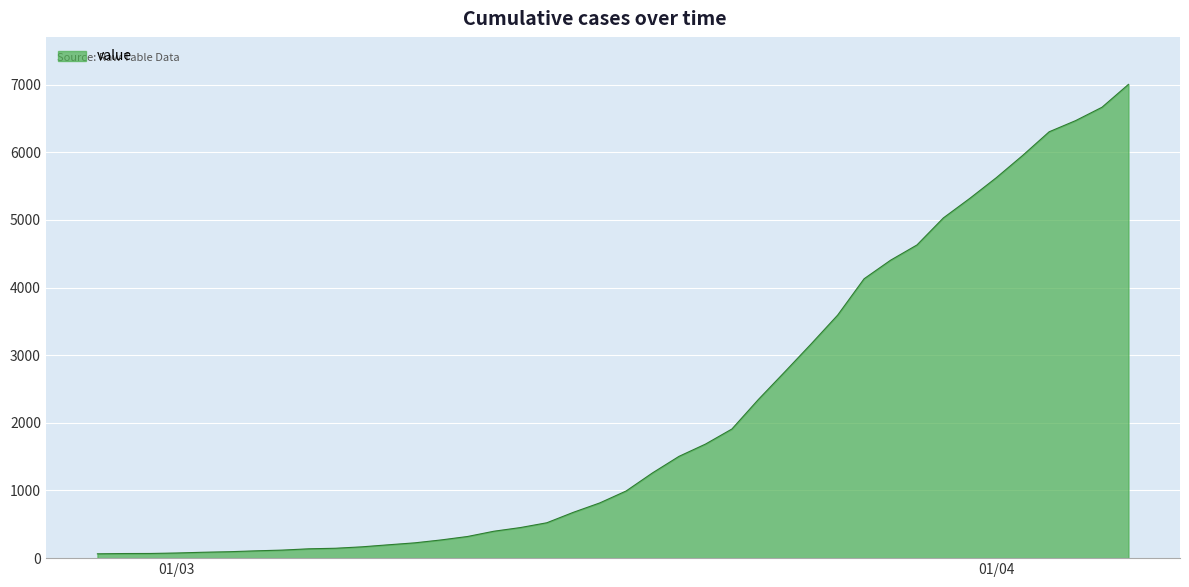

What is the maximum value shown in the chart?

7004